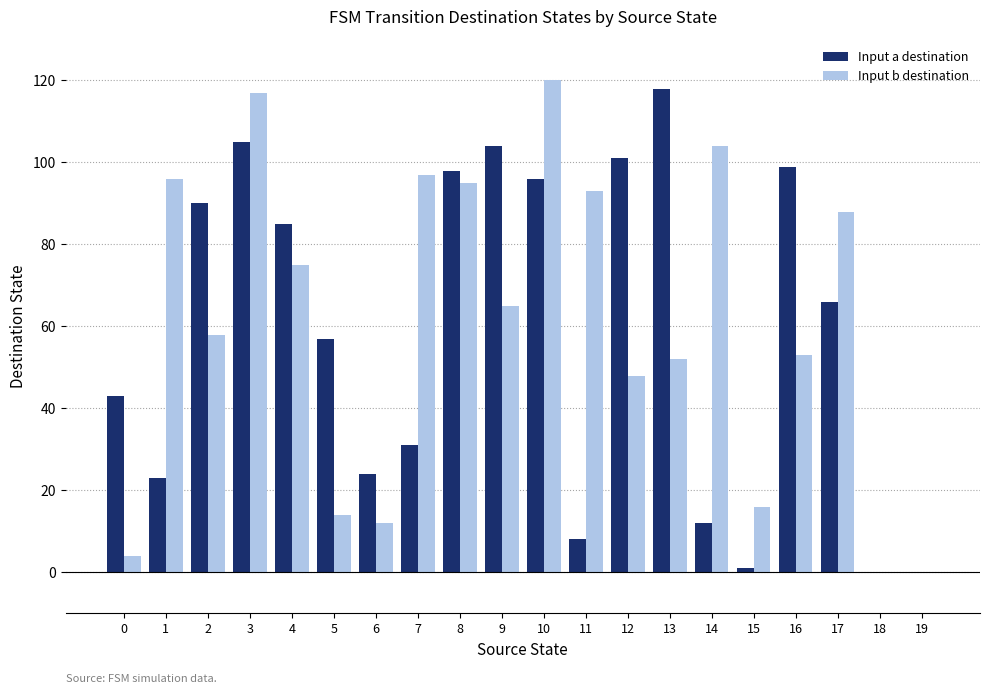

True or false: Input a destination has a value of 118 at 13.

True